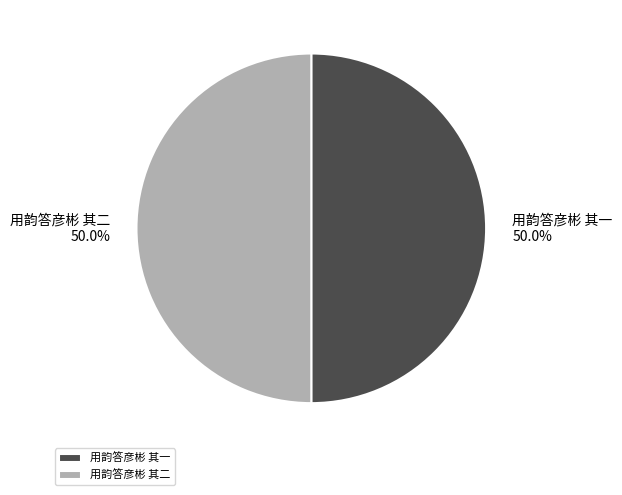

What percentage is the 用韵答彦彬 其一 slice, to the nearest percent?

50%